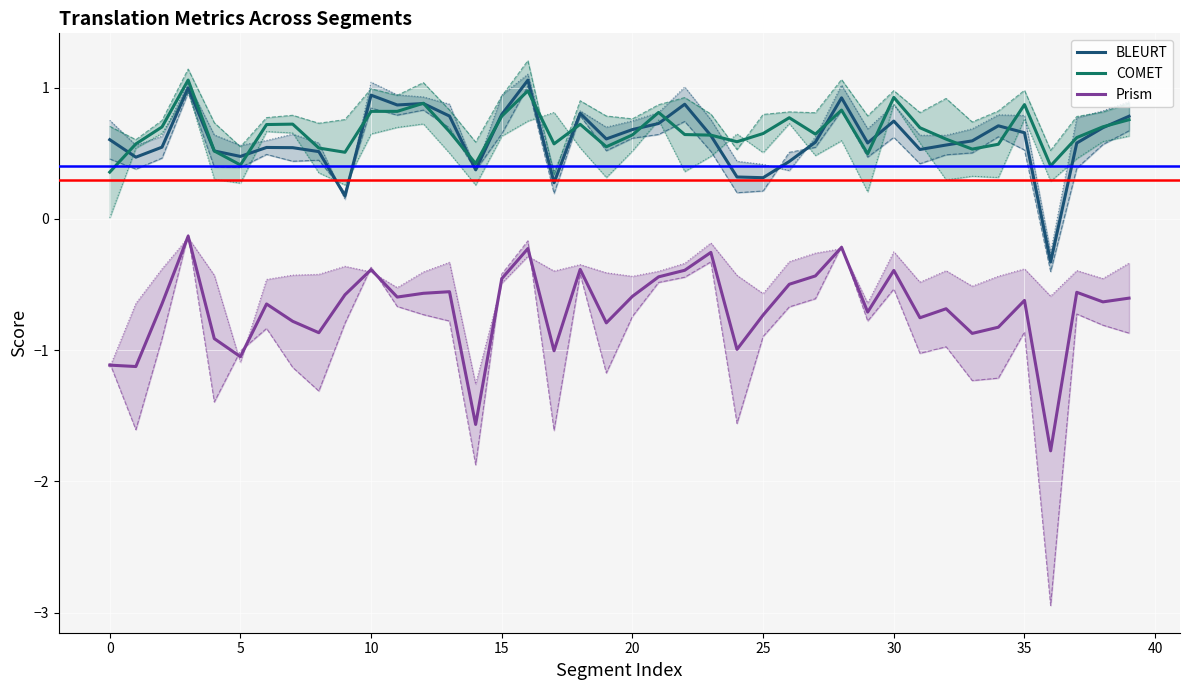

How many data points in BLEURT are less than 0?

1